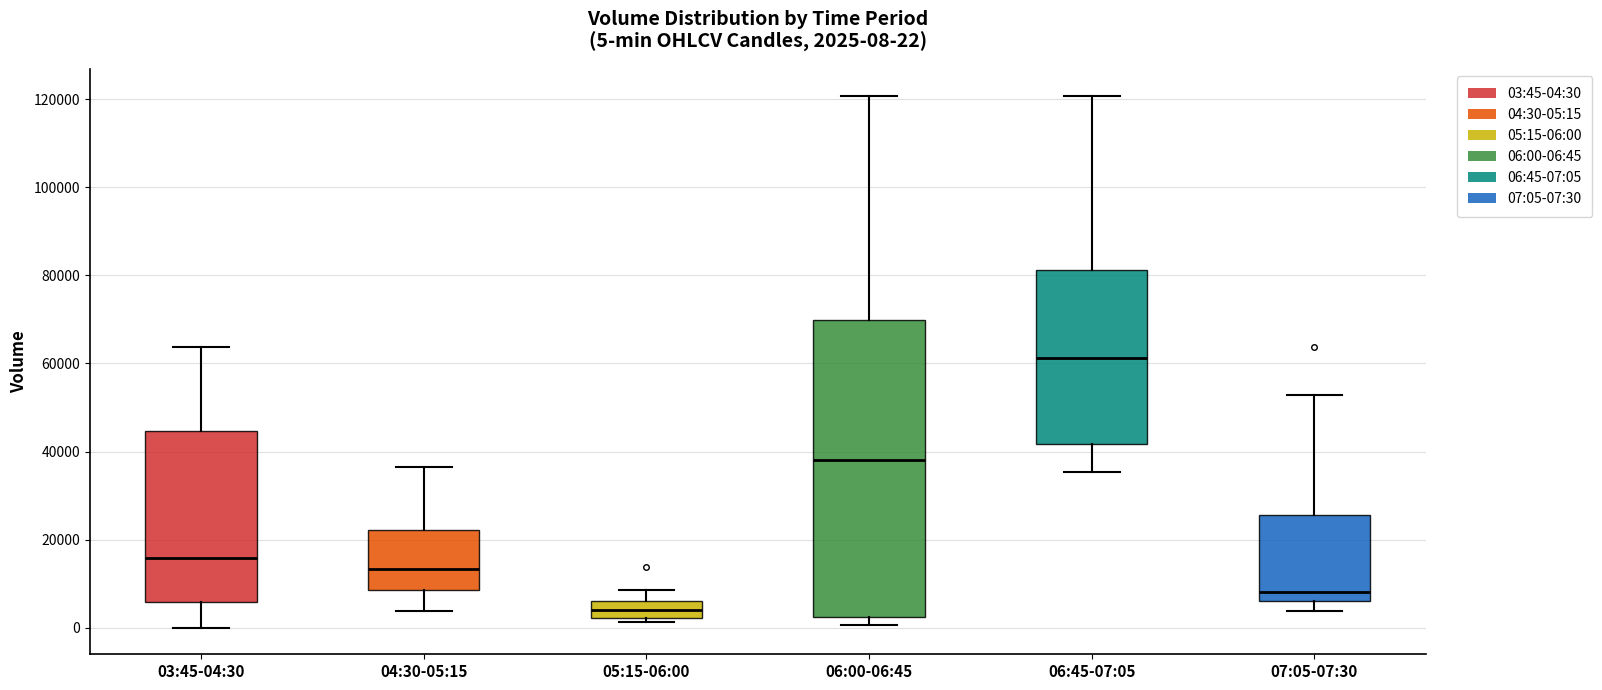

Which box has the highest median line?

06:45-07:05